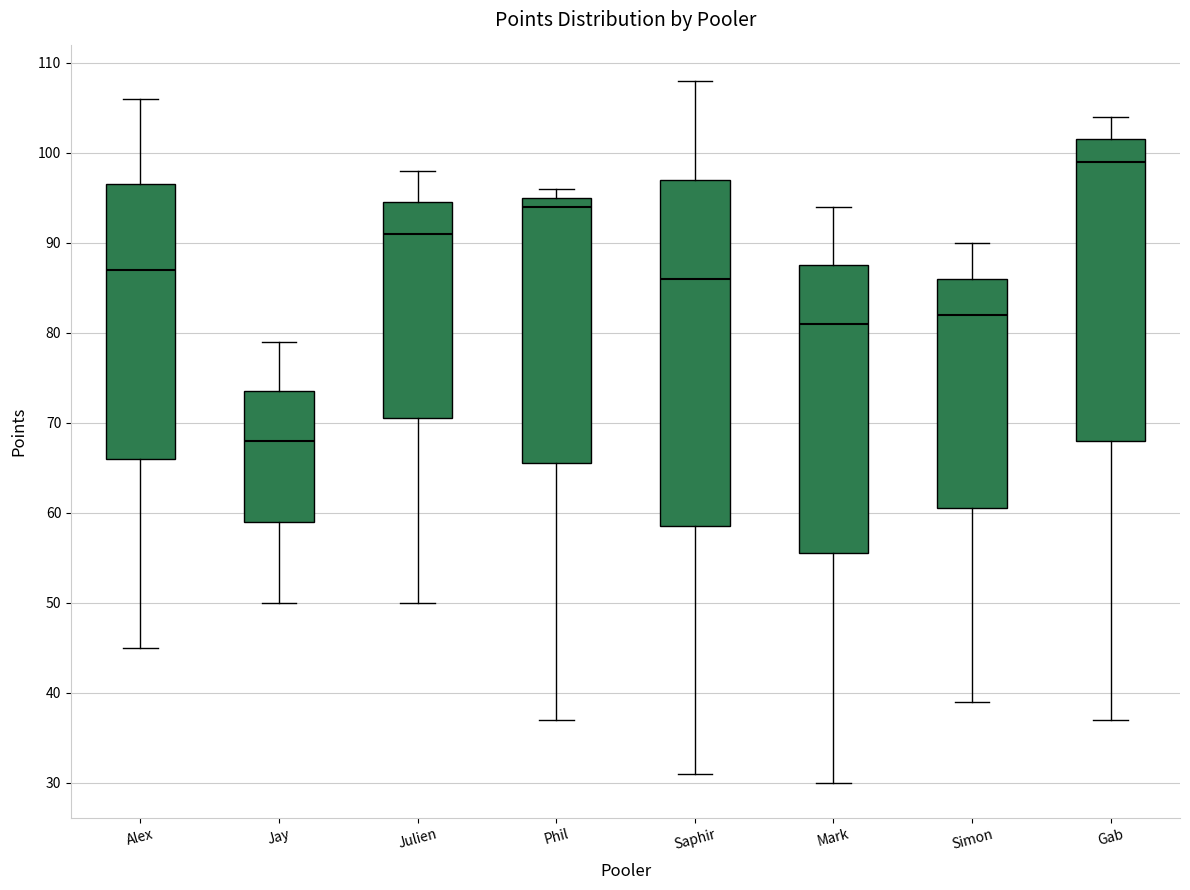

Which box's median line is the lowest?

Jay